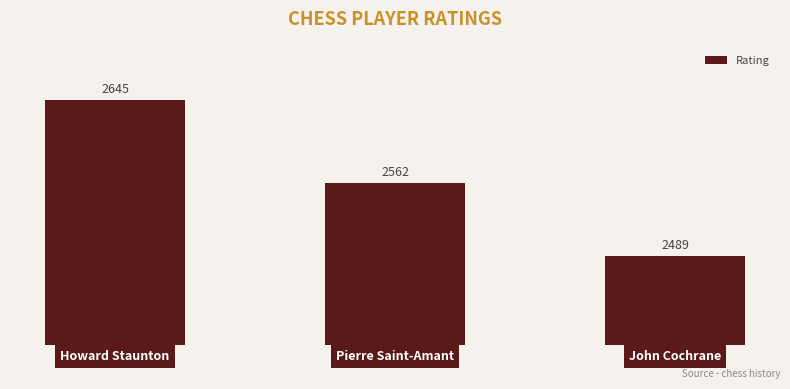

Count the values in the range 2489 to 2645.

3